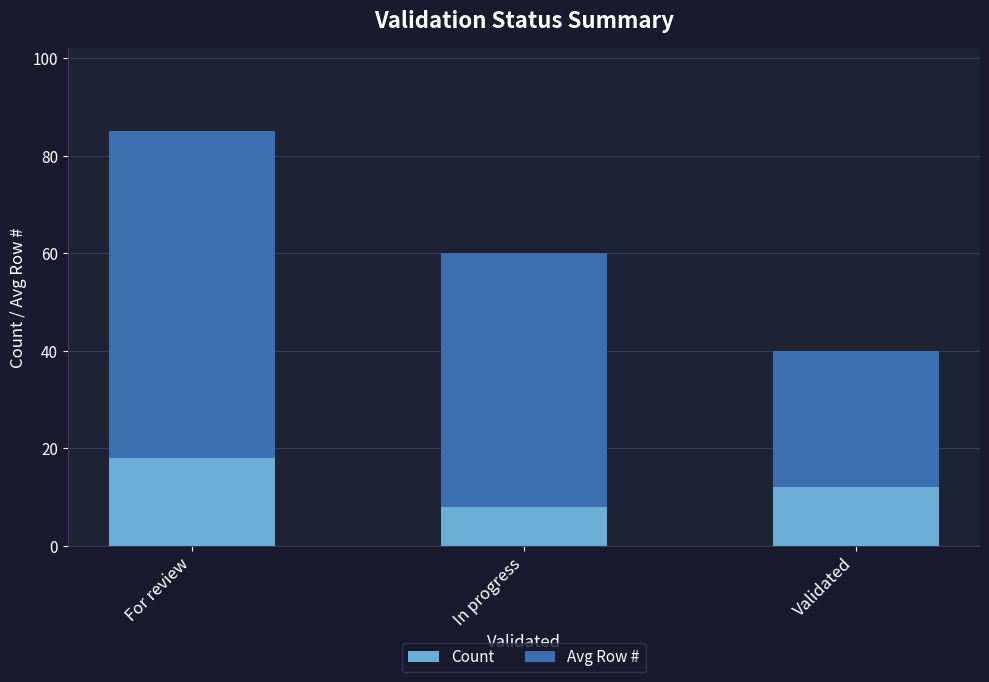

The Count series shows 12 at Validated. True or false?

True